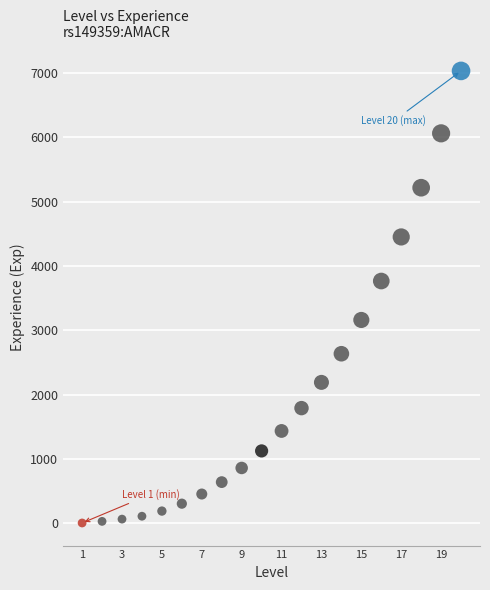

What is the range of Y values (max minus min)?

7025